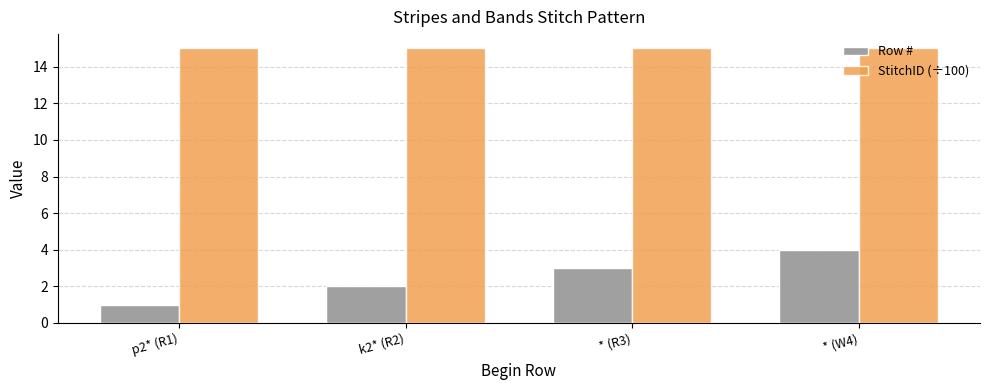

The StitchID (÷100) series shows 24.0 at * (R3). True or false?

False